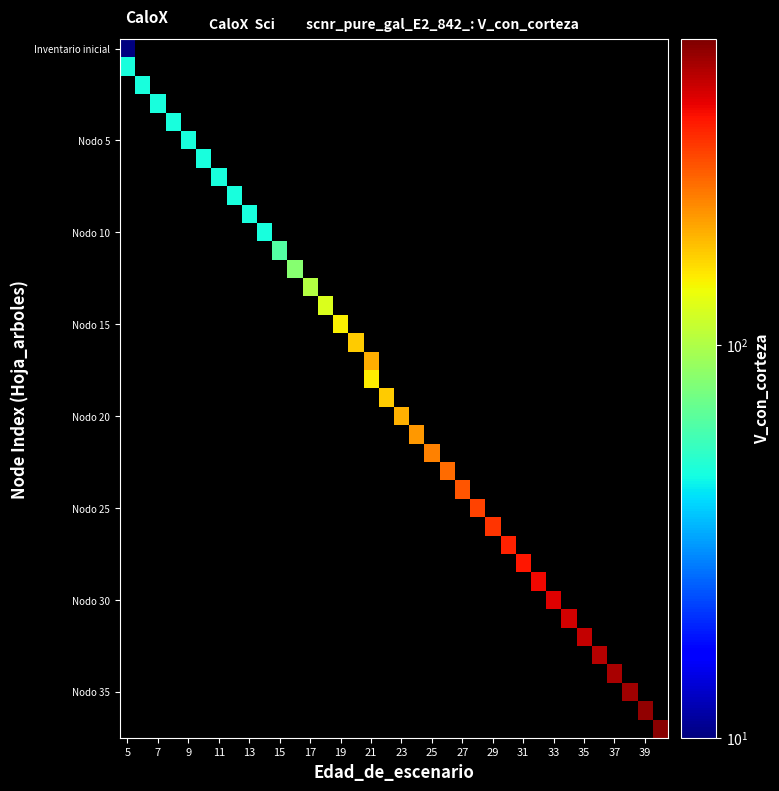

How many values in row_11 are above zero?

1